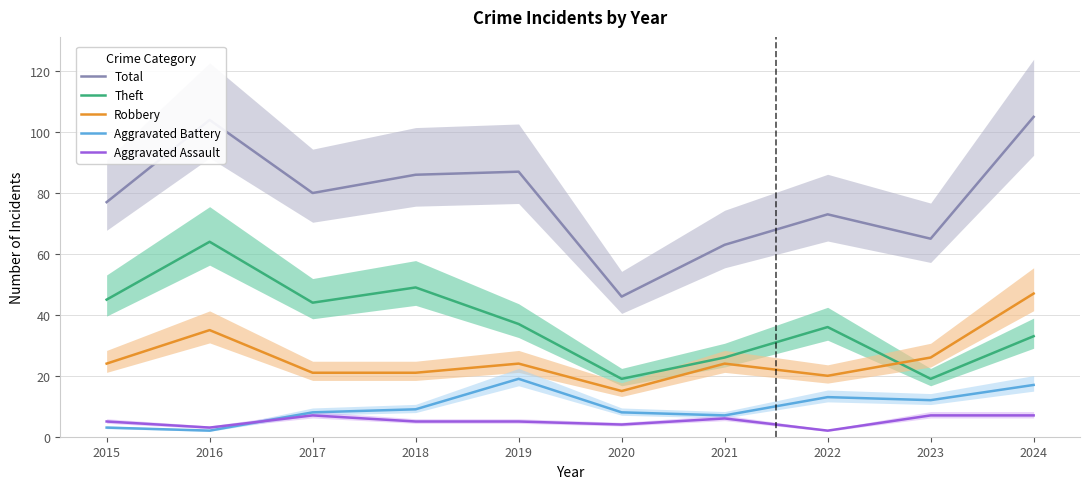

What is the approximate value of Total at 2016?

104